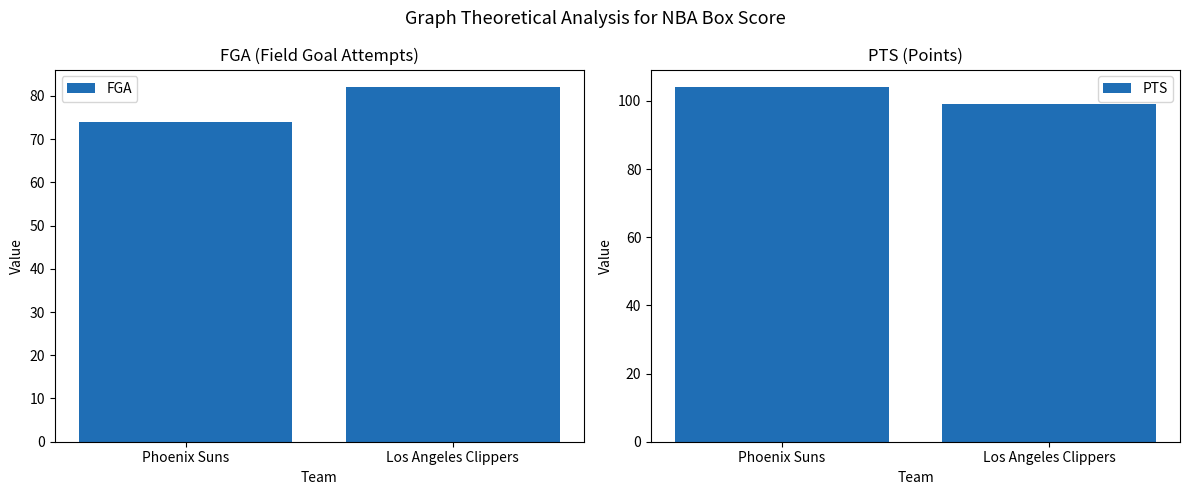

List the labels in order of FGA value, smallest first.

Phoenix Suns, Los Angeles Clippers